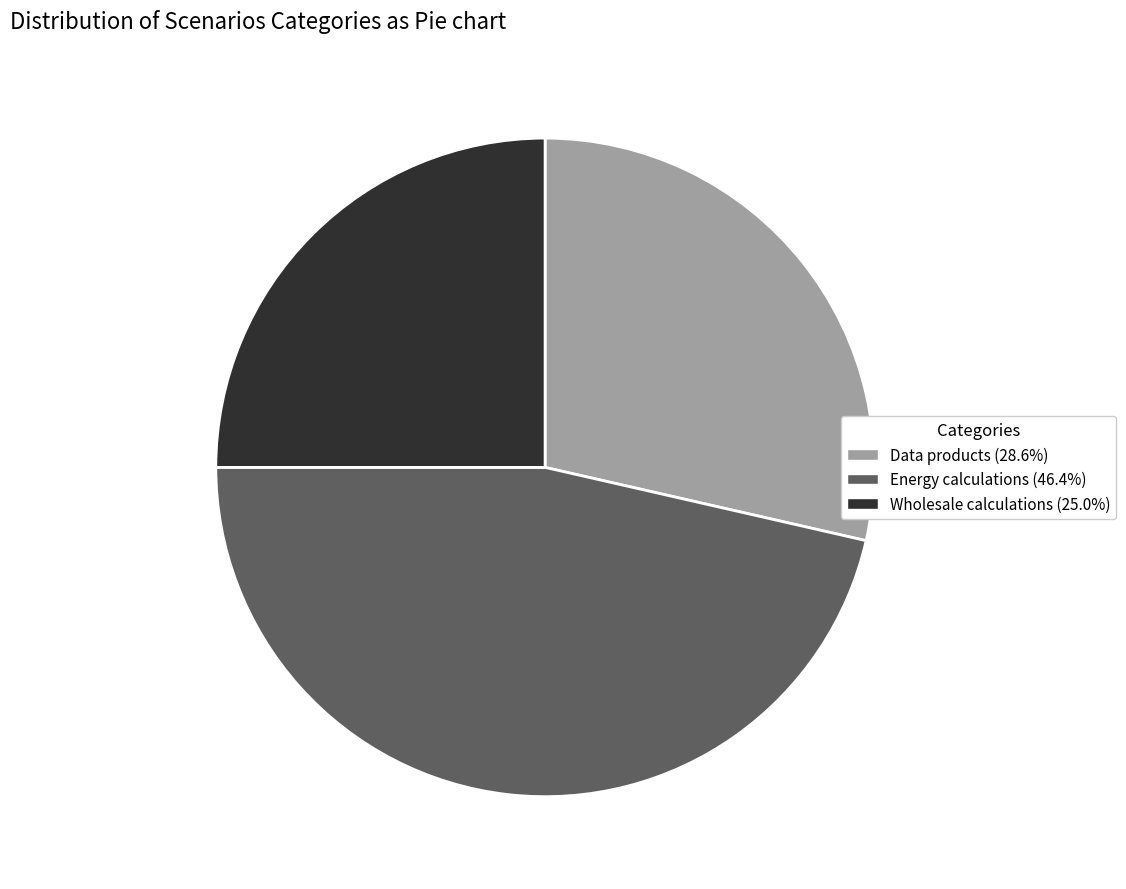

Approximately how many times larger is the value at Energy calculations (46.4%) compared to Data products (28.6%)?

1.6